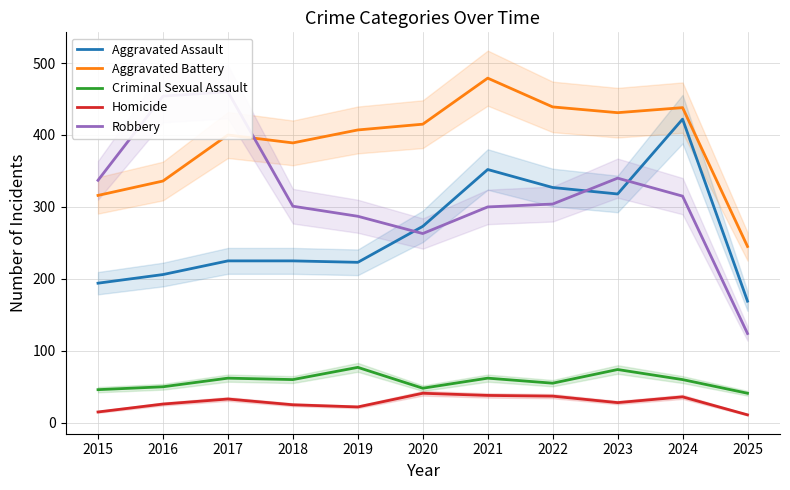

What is the total value across all series at 2015?

908